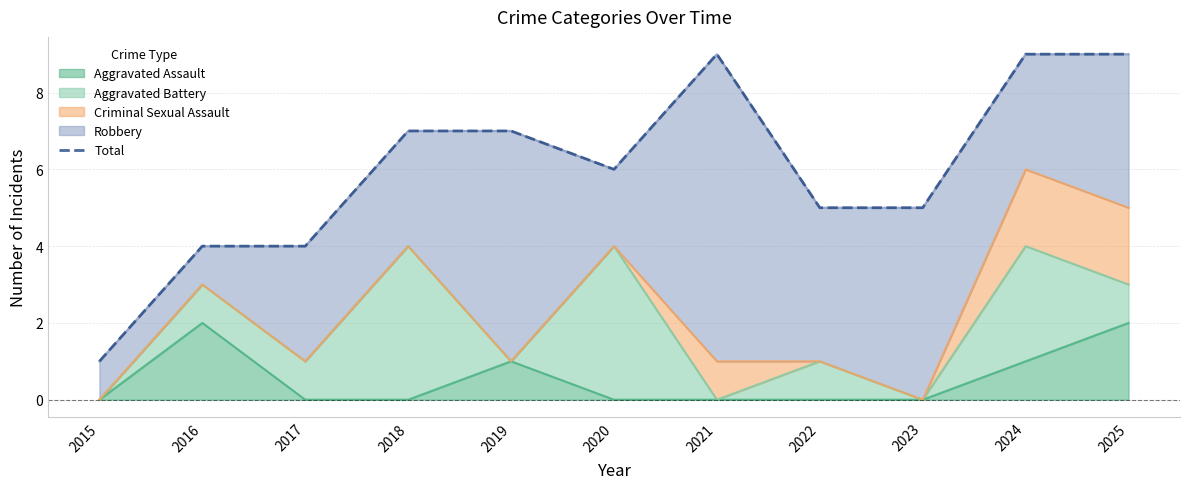

Approximately how many times larger is the value at 2020 compared to 2016?

1.5